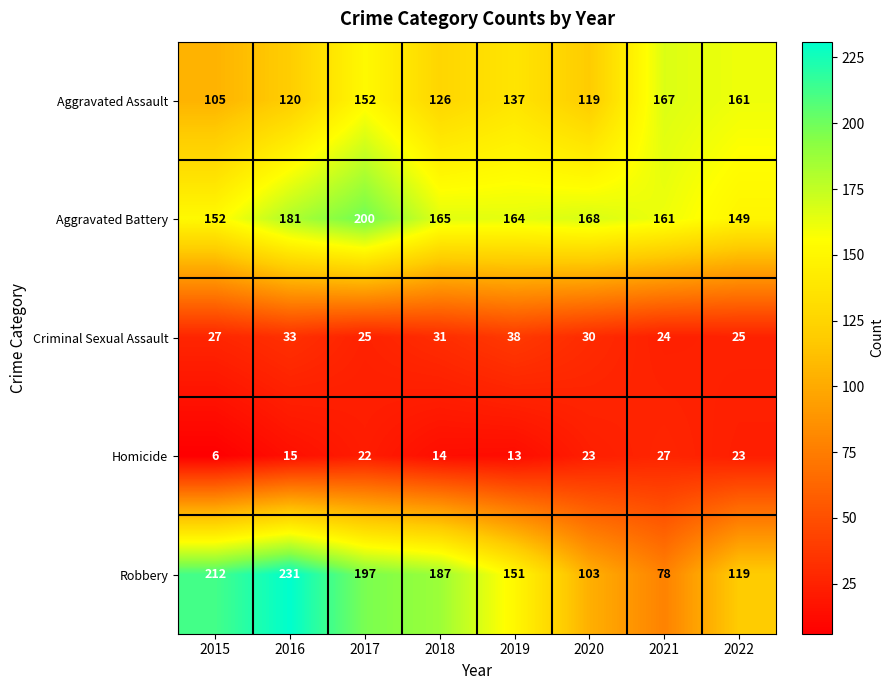

Which series changed the most between 2020 and 2021?

Aggravated Assault